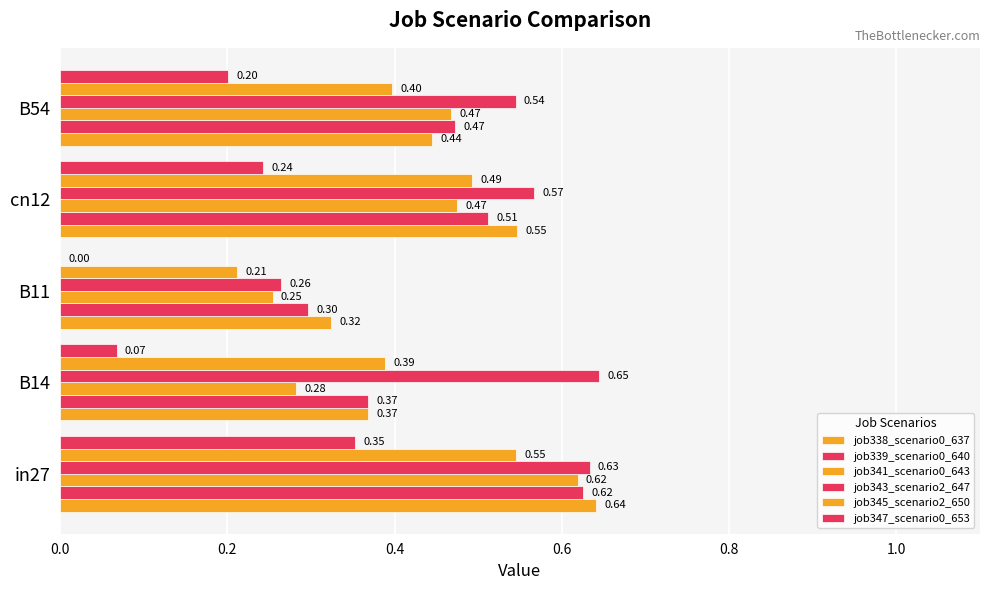

What is the average value of the job345_scenario2_650 series?

0.4